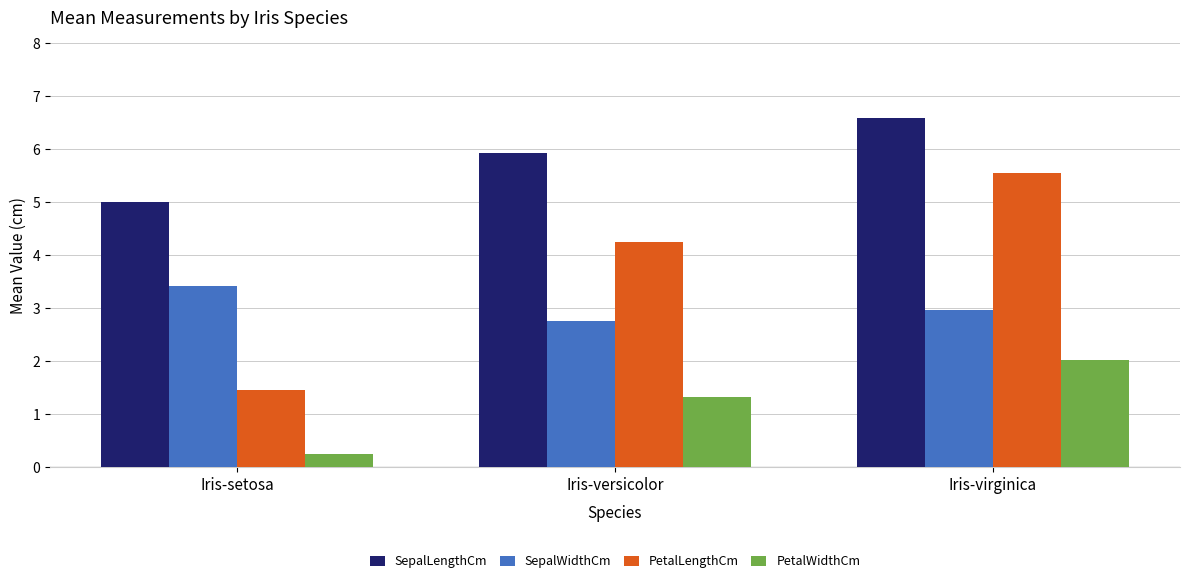

True or false: SepalWidthCm has a value of 1.8 at Iris-virginica.

False